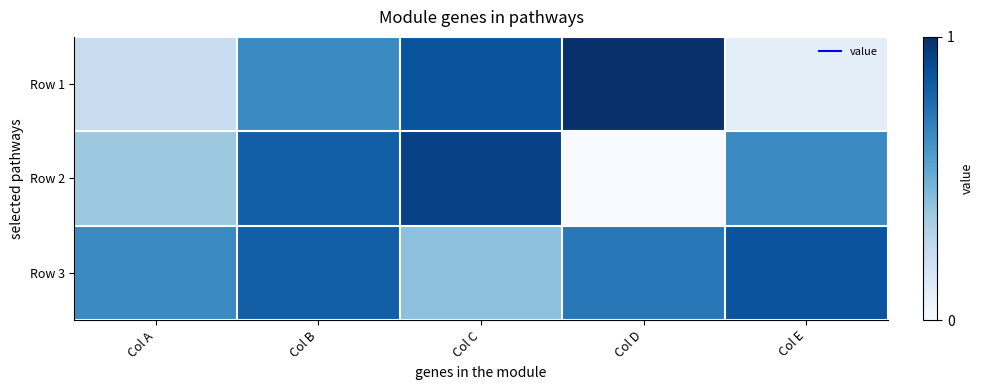

Which category has the highest value across all series?

Col D